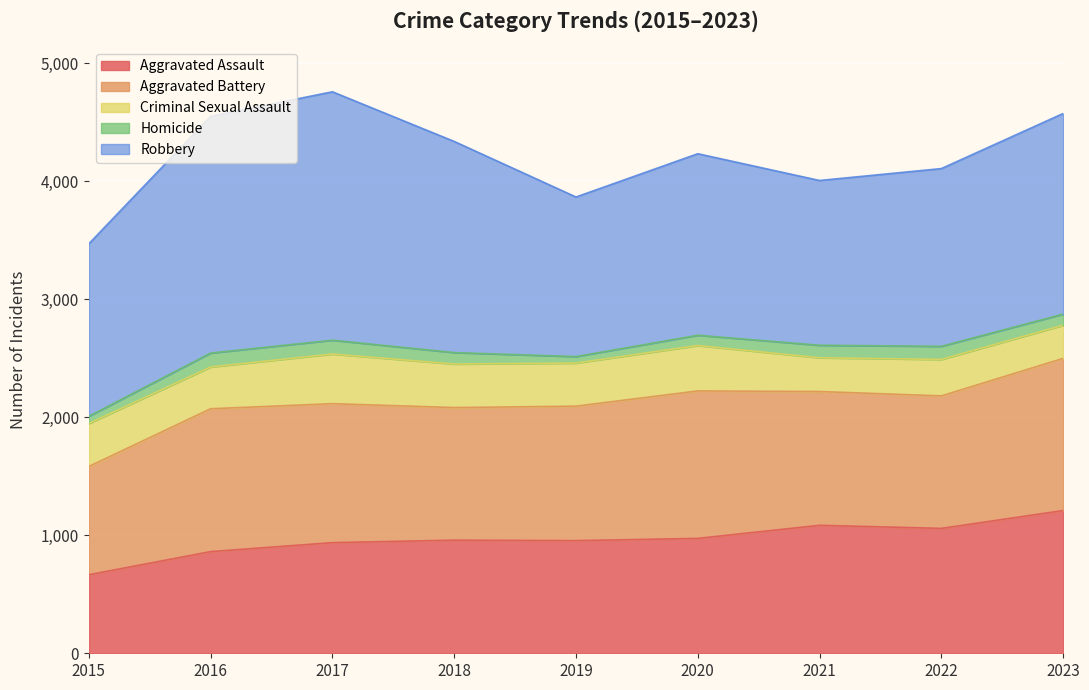

What is the value of the Homicide point at the 1st from the left?

61